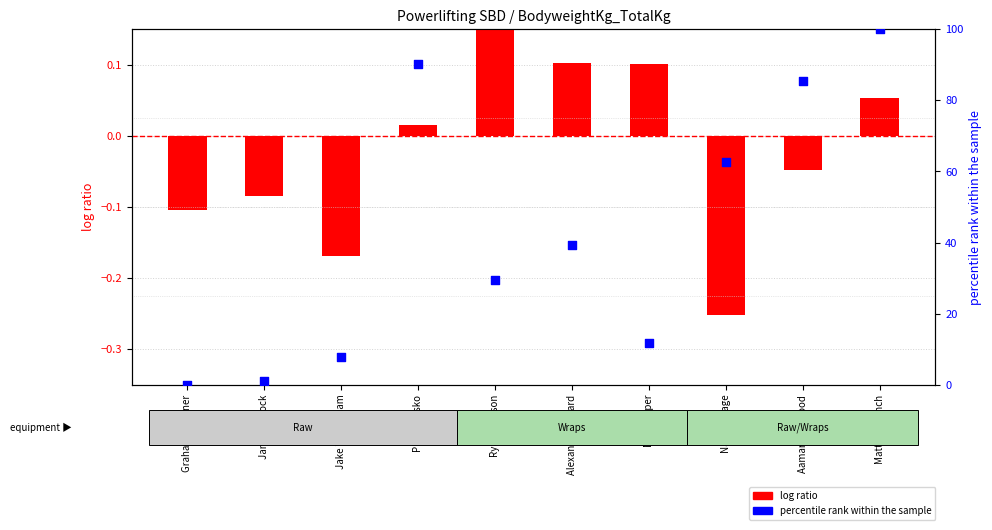

Which series contains the lowest Y value?

log ratio